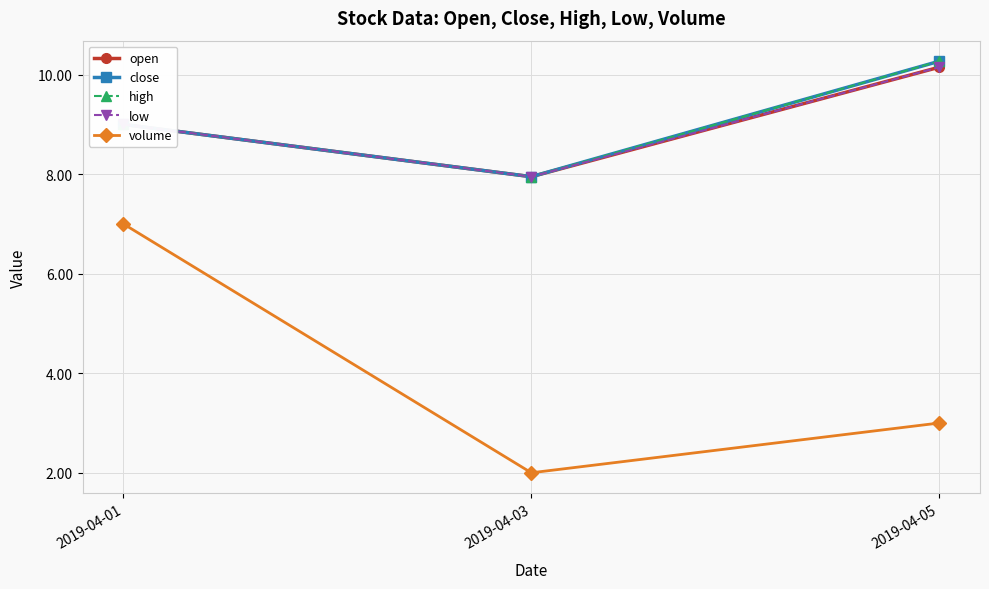

Does the chart have visible grid lines?

Yes